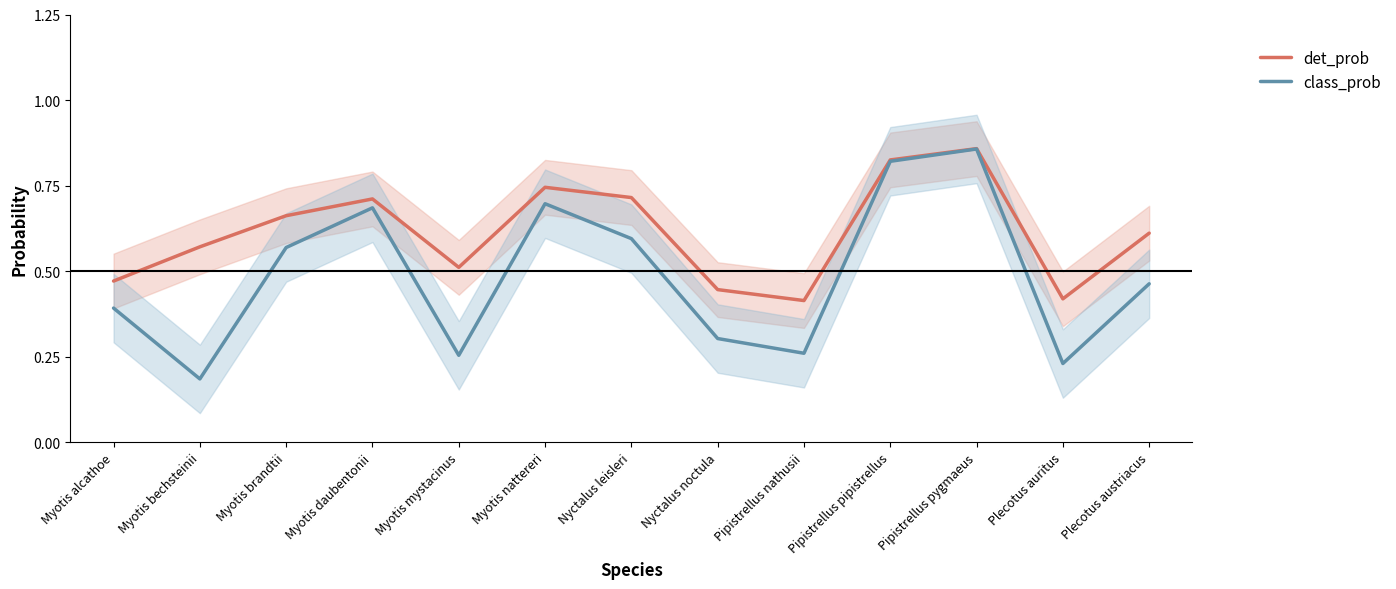

Which series has the largest total across all categories?

det_prob